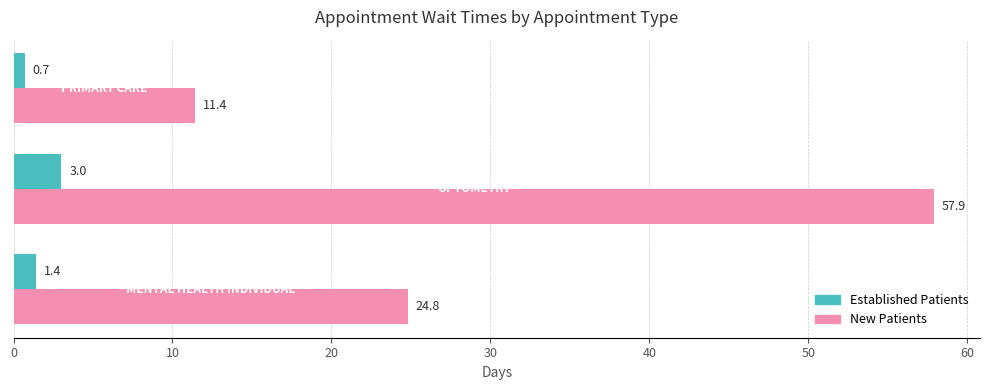

What is the minimum value shown in the chart?

0.7